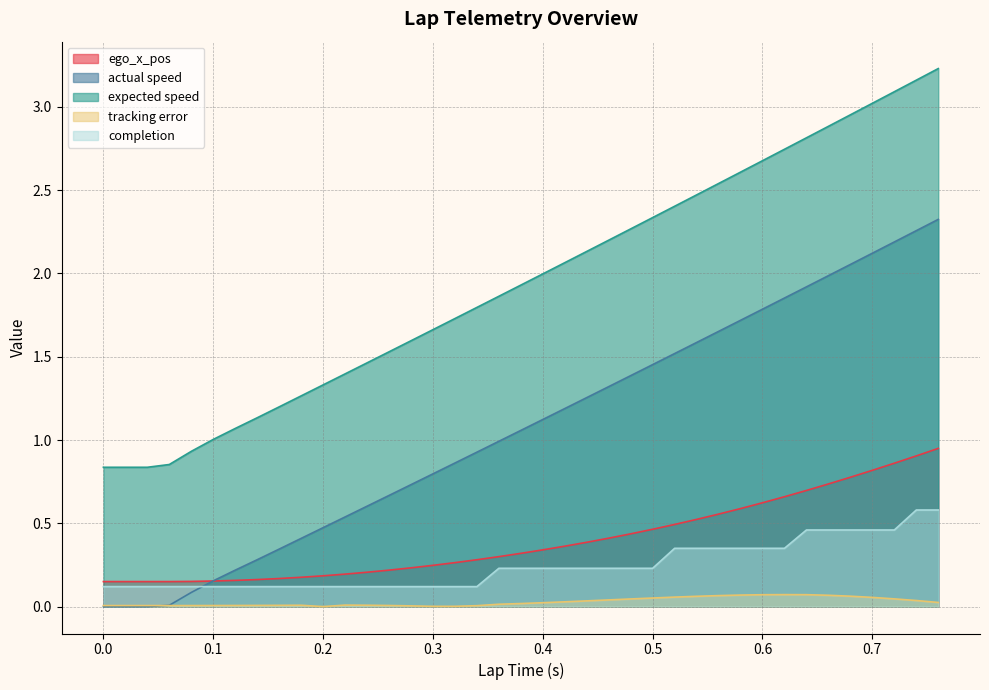

What is the label of the 37th point from the right?

0.04